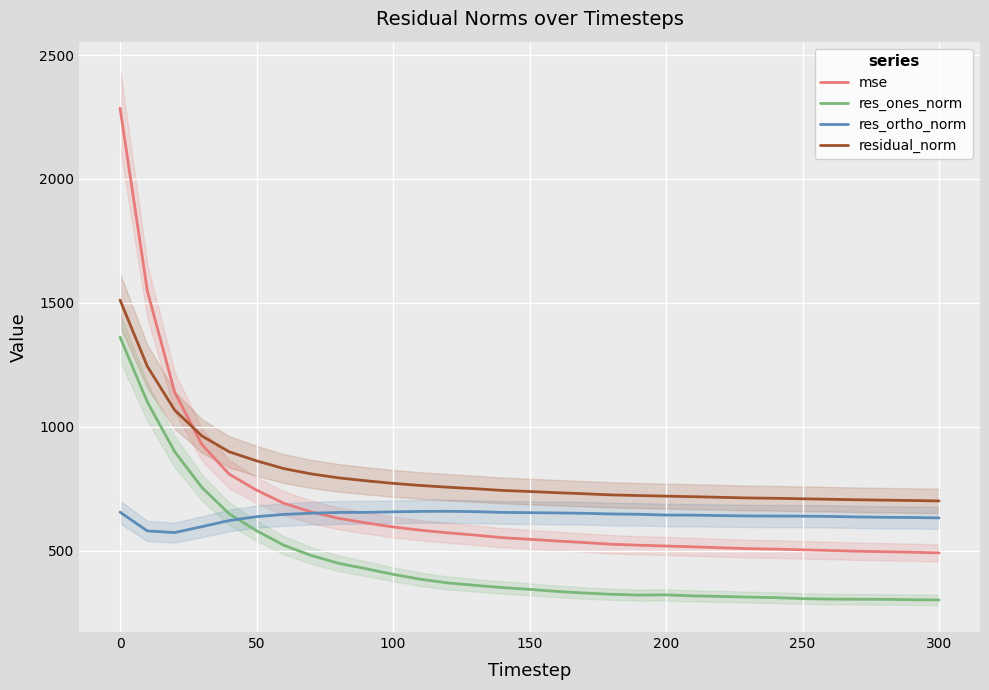

True or false: residual_norm has a value of 266.1 at 250.

False